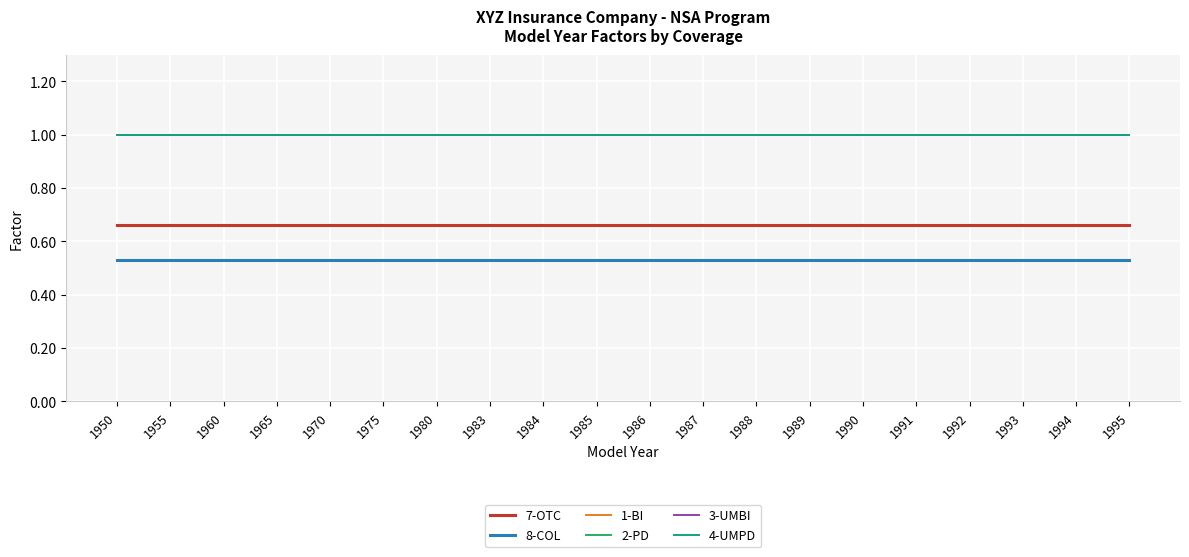

What is the average value of the 4-UMPD series?

1.0